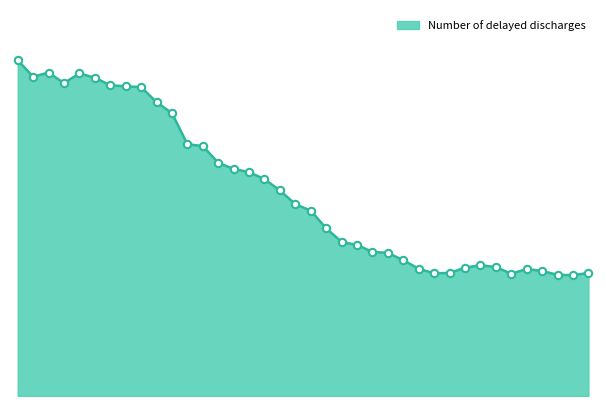

Is this an area chart (filled region under the line)?

Yes